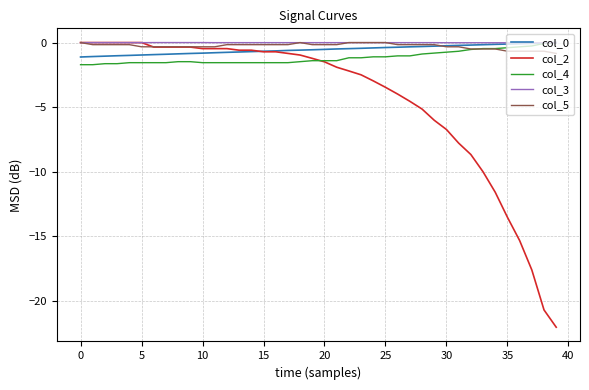

Which series has the largest range (max minus min)?

col_2